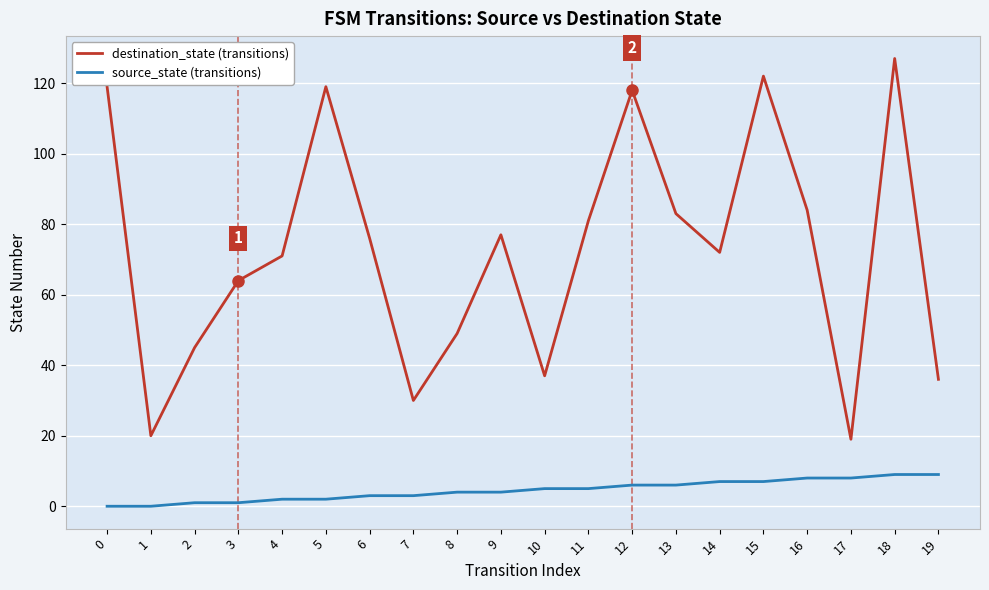

Where is the first local maximum for destination_state (transitions)?

5